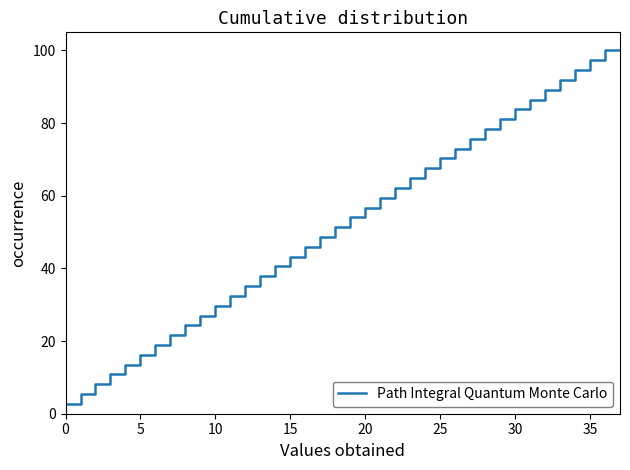

What is the minimum value shown in the chart?

2.7